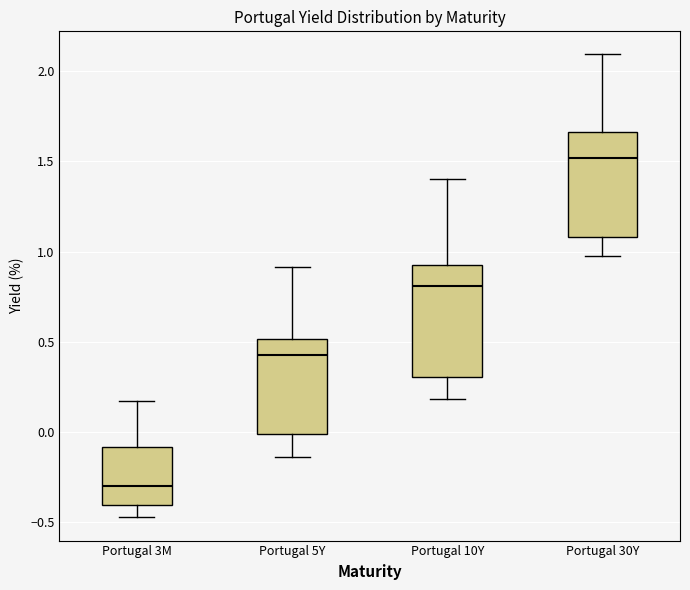

Where does the upper whisker of the box for Portugal 5Y end on the y-axis? The values are not printed on the chart, so give them approximately, as read against the axis.

0.90